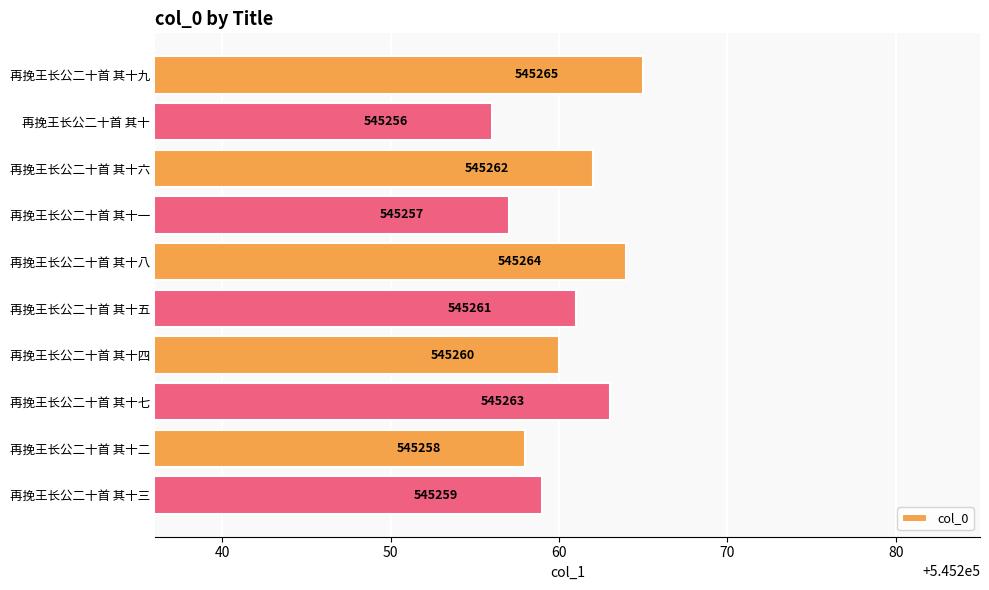

What is the change in value from 再挽王长公二十首 其十九 to 再挽王长公二十首 其十?

-9